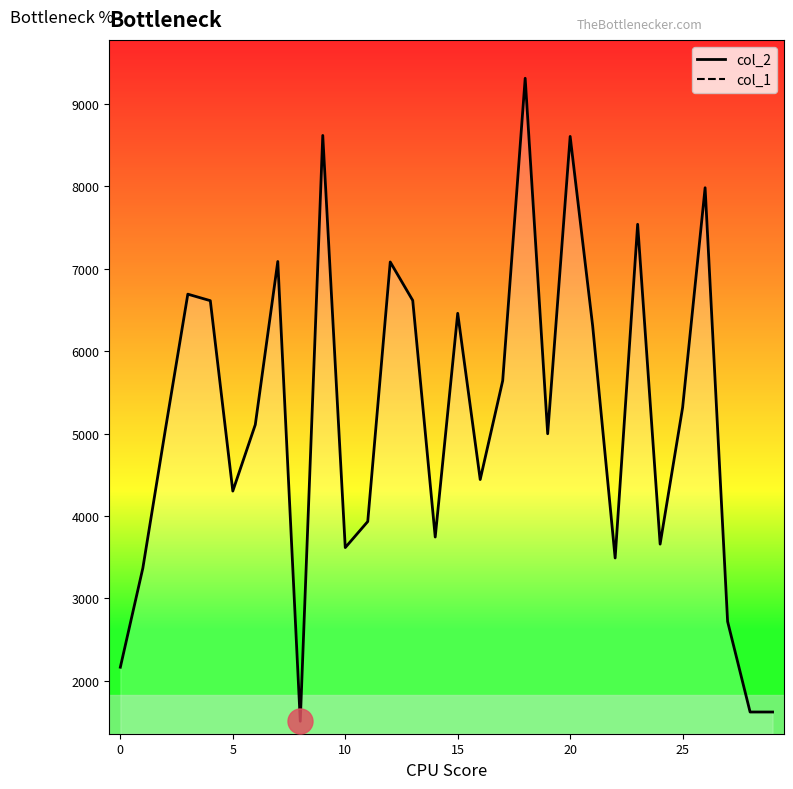

What is the label of the 12th point from the left?

11